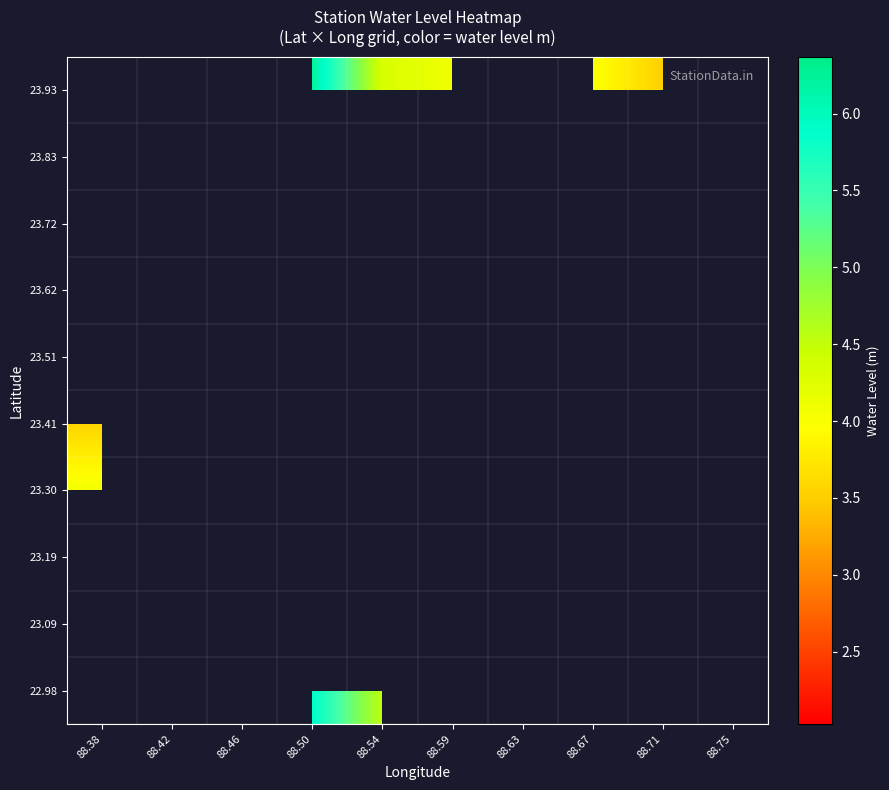

Is the value of 23.41 at 88.54 greater than the value of 22.98 at 88.54?

No